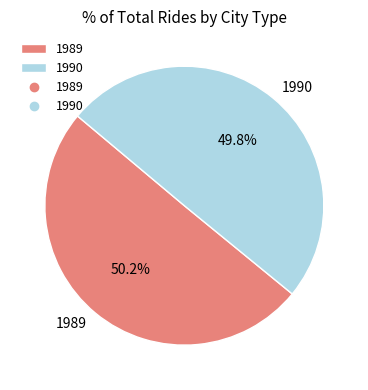

How many segments does this pie chart have?

2